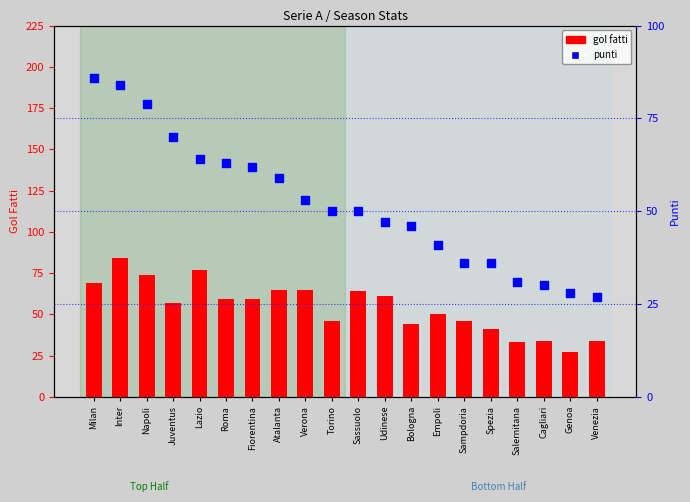

At which category is the sum across all series the highest?

Inter